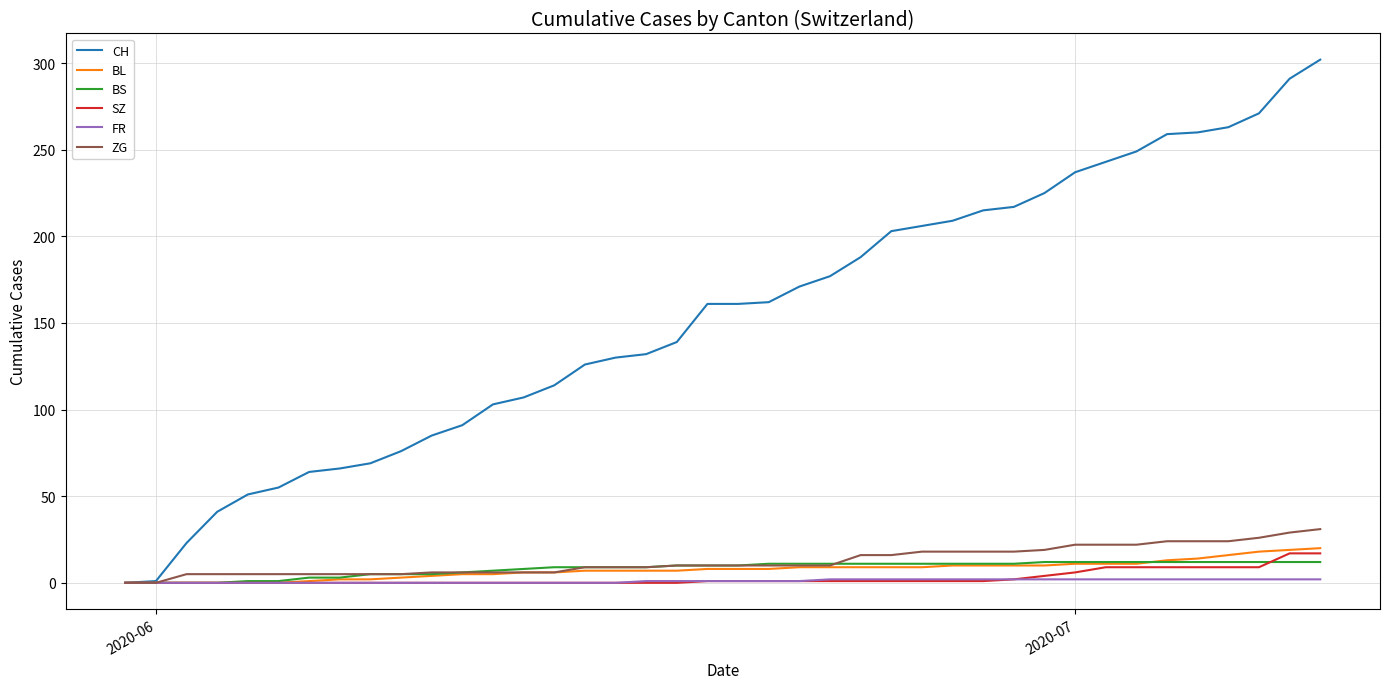

What is the maximum value shown in the chart?

302